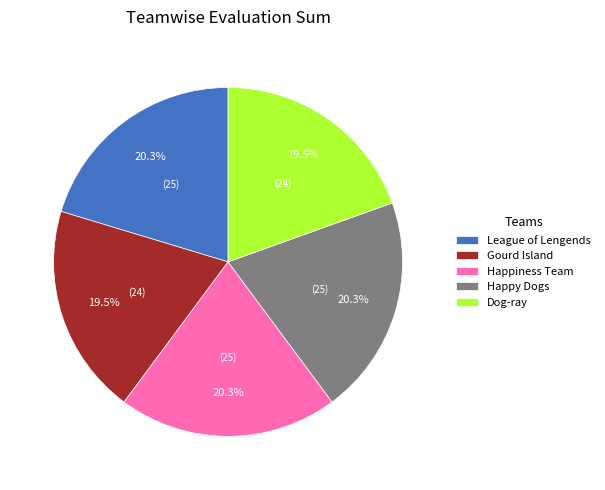

What percentage do Happiness Team and Dog-ray together represent?

39.8%